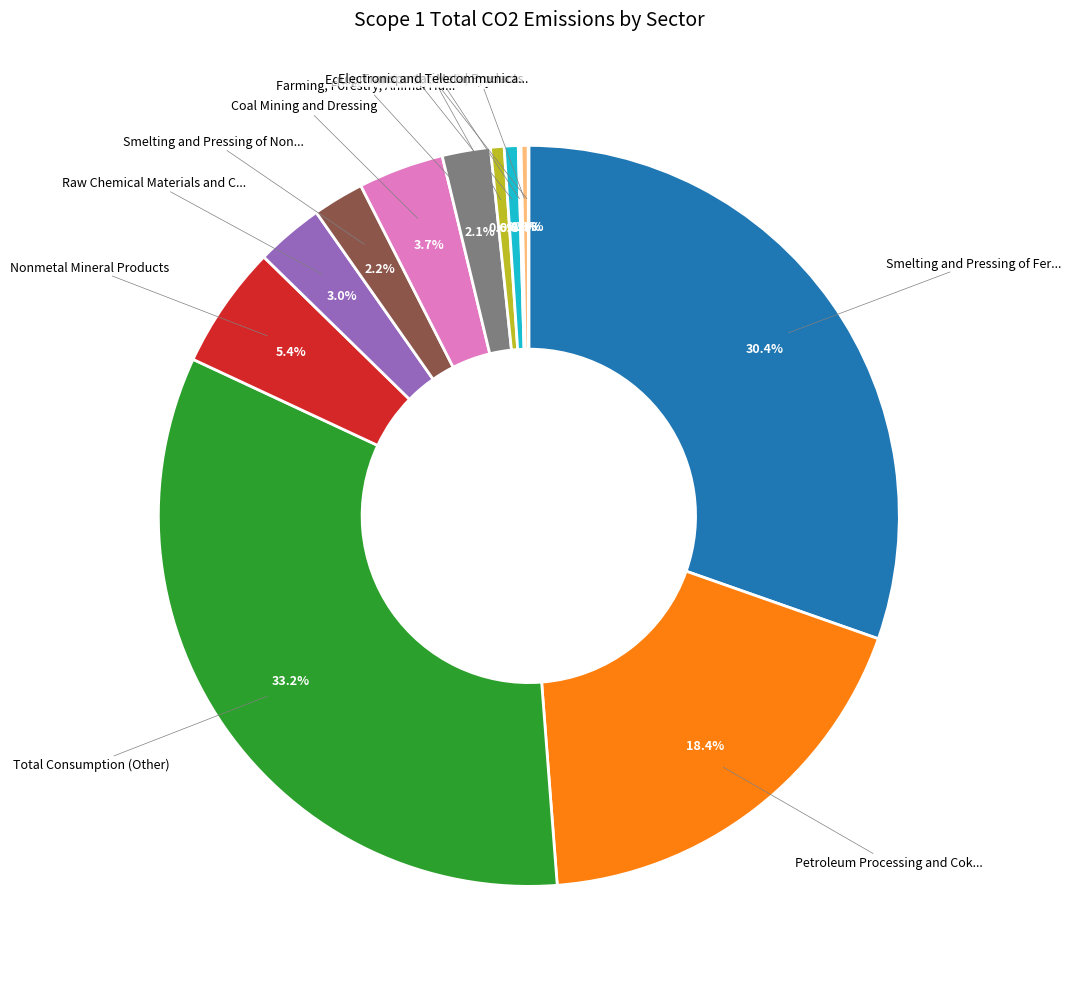

Does any single category account for the majority?

No